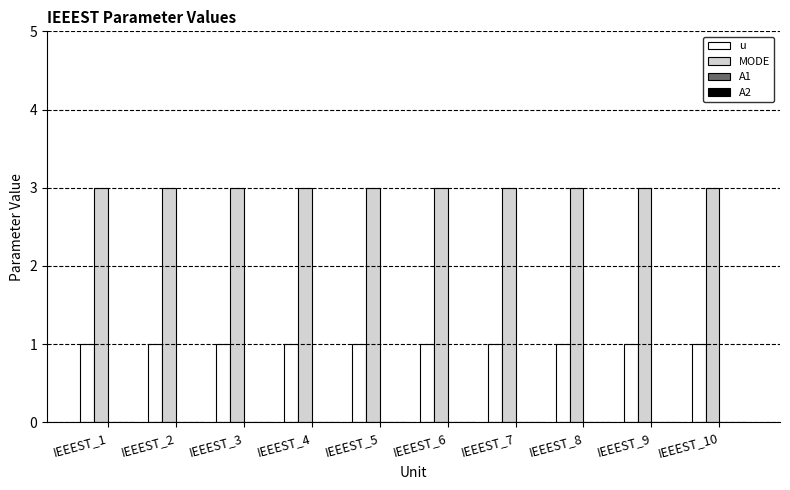

The u series shows 0 at IEEEST_5. True or false?

False